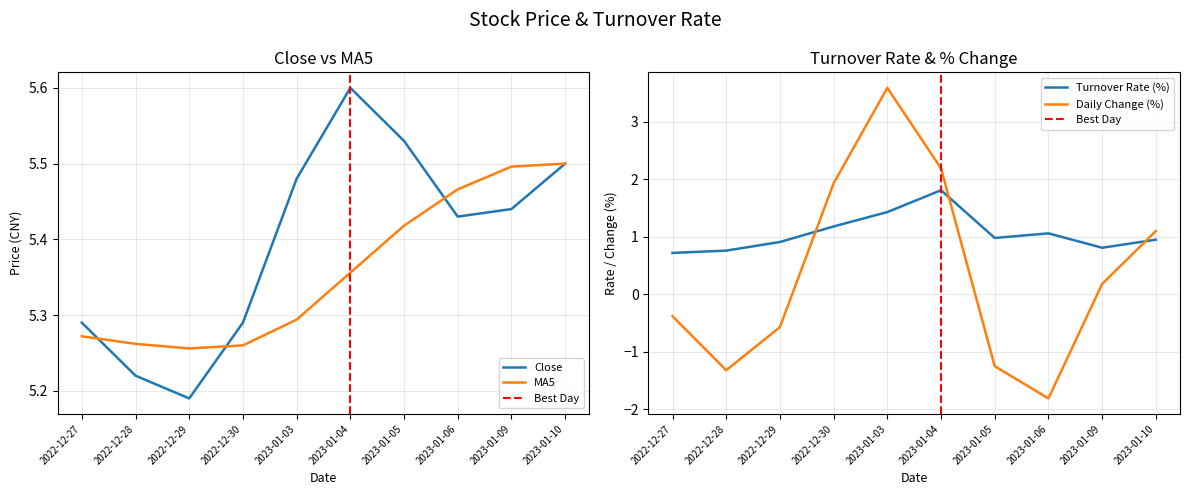

What is the spread (max minus min) of values at 2023-01-03?

4.1